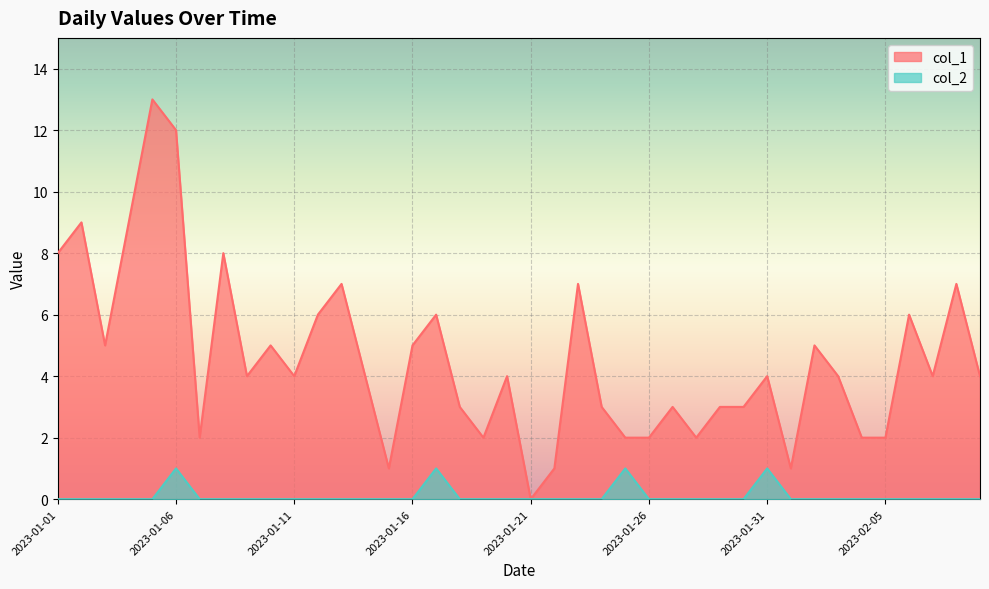

At which category is the sum across all series the highest?

2023-01-05